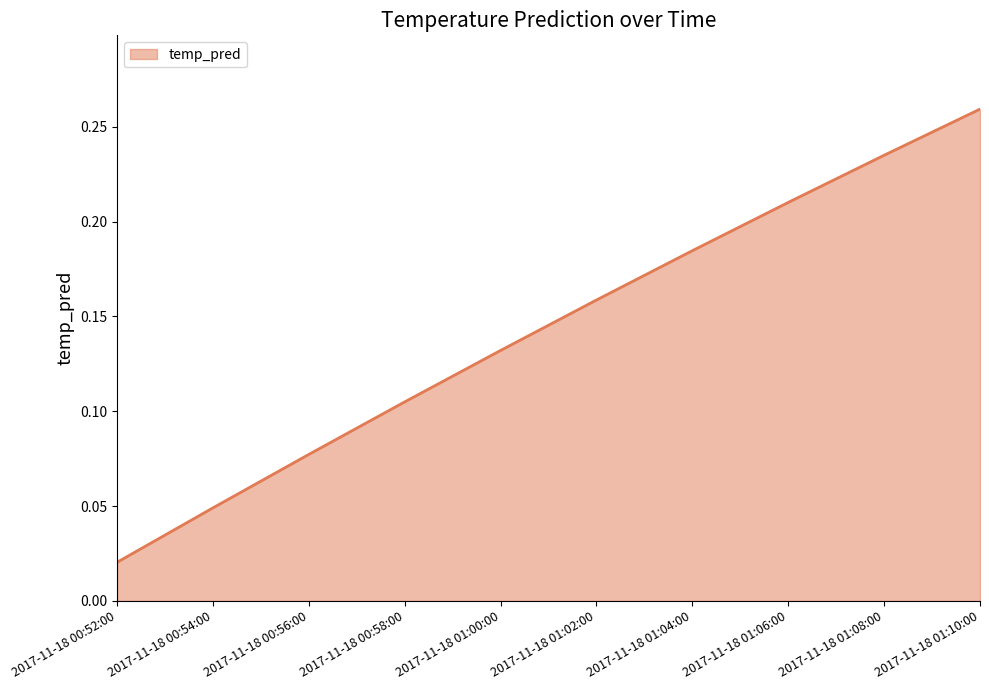

Between 2017-11-18 01:10:00 and 2017-11-18 01:08:00, which is larger?

2017-11-18 01:10:00